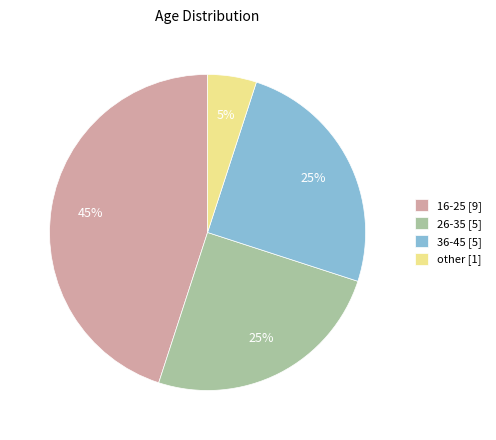

How many slices are in this pie chart?

4